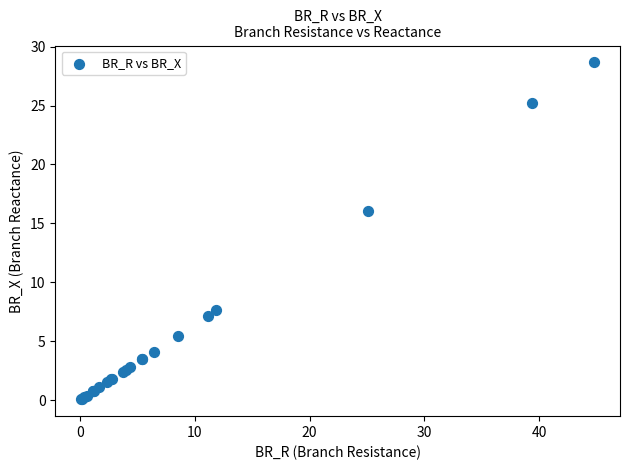

What Y value in the scatter plot is closest to 14?

16.0